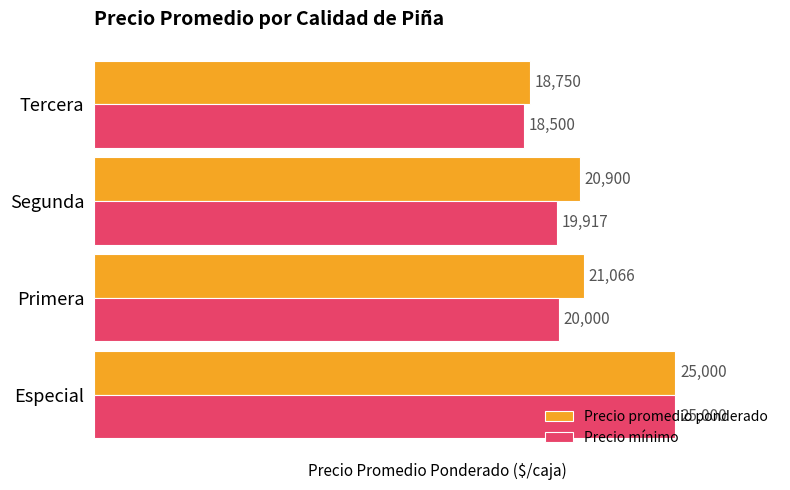

The value of Precio promedio ponderado at Segunda is 20900. True or false?

True